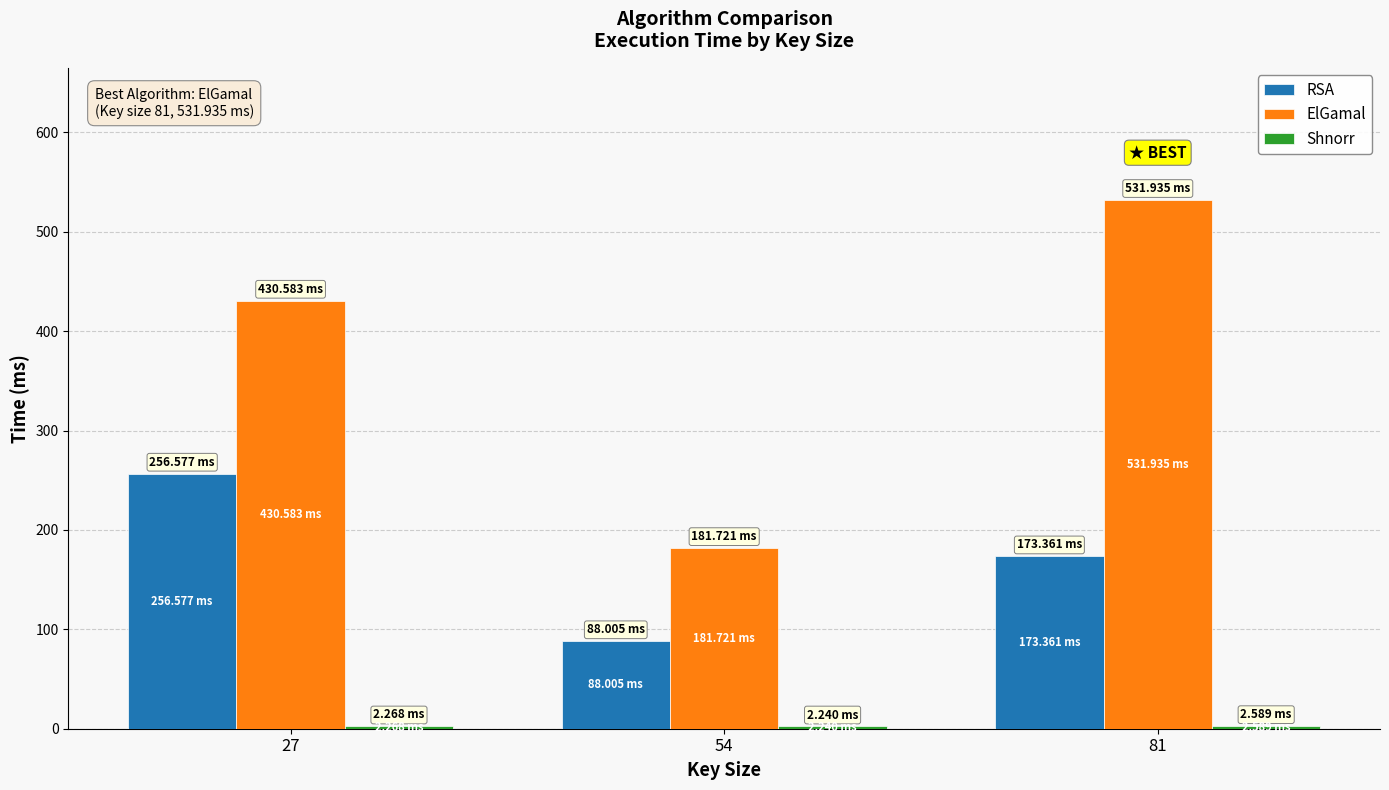

Which series has the widest spread of values?

ElGamal